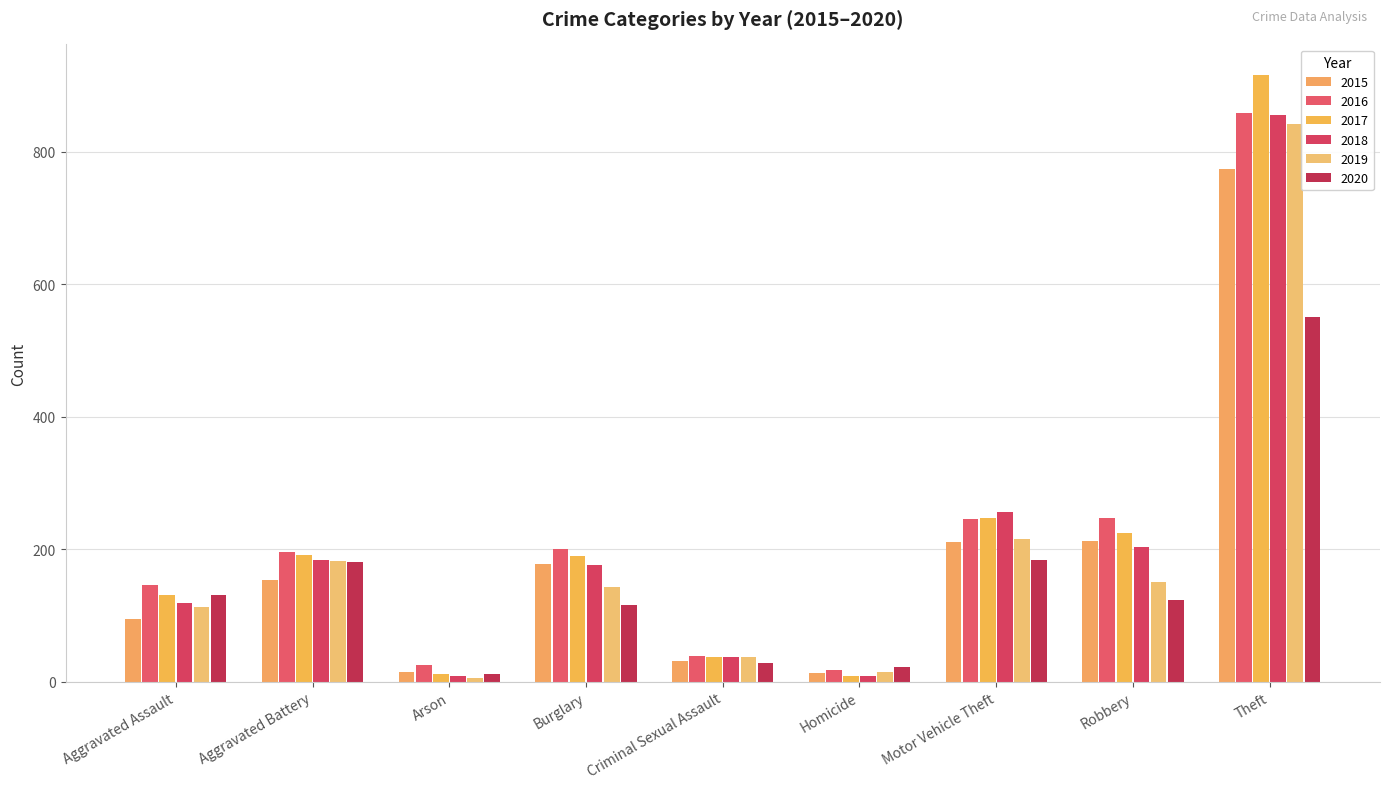

The value of 2019 at Burglary is 143. True or false?

True